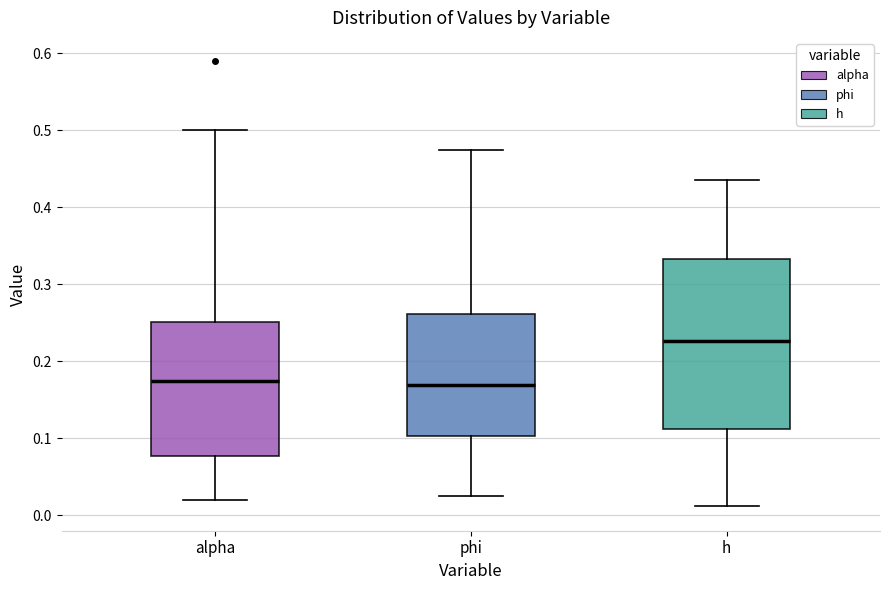

Reading left to right, read every box against the y-axis: the position of its median line, the range the box covers, and the ends of its whiskers. The values are not printed on the chart, so give them approximately, as read against the axis.

alpha: median 0.17, box 0.08 to 0.25, whiskers 0.02 to 0.50
phi: median 0.17, box 0.10 to 0.26, whiskers 0.03 to 0.47
h: median 0.23, box 0.11 to 0.33, whiskers 0.01 to 0.43